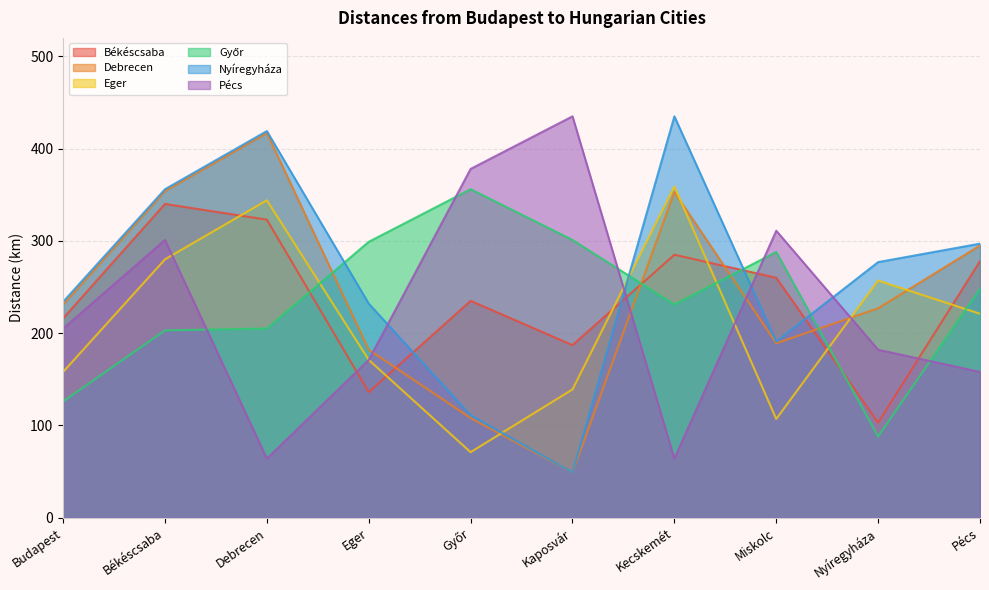

After their last crossing, which series has the higher values: Eger or Debrecen?

Debrecen